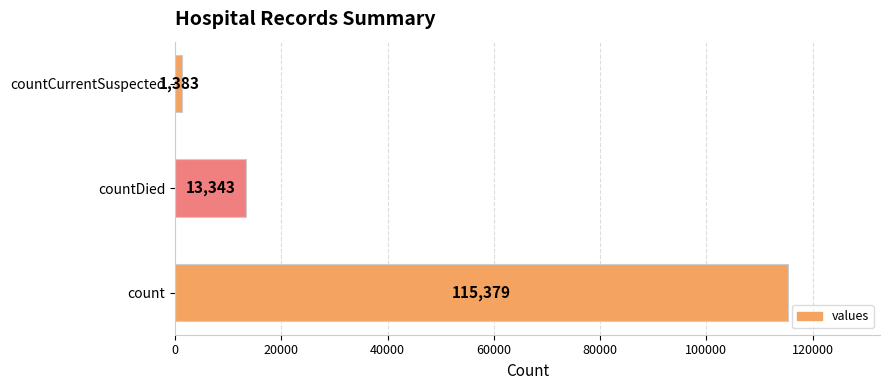

How many data points does each series have?

3